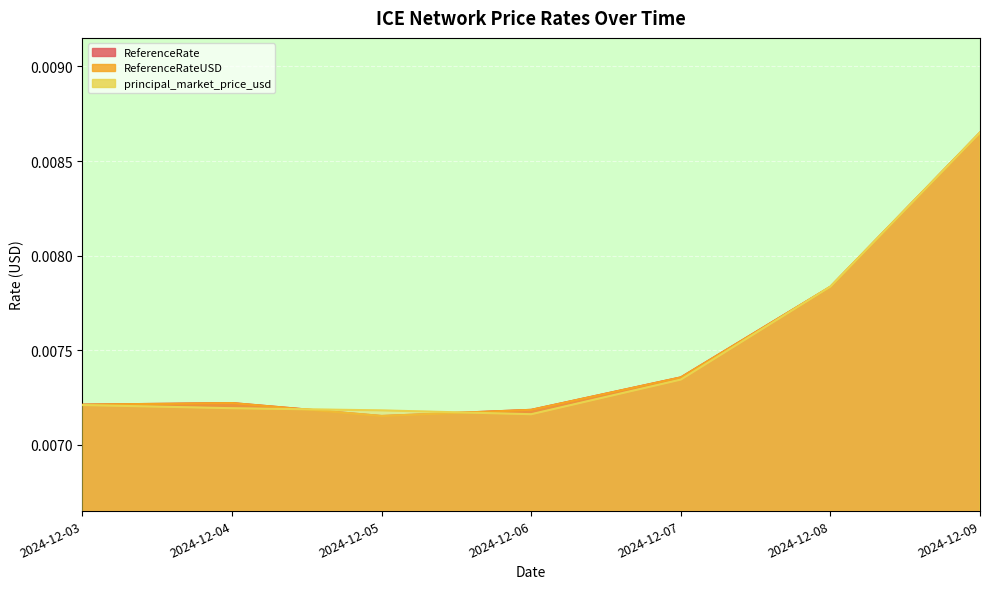

True or false: ReferenceRateUSD has a value of 0.0 at 2024-12-03.

True